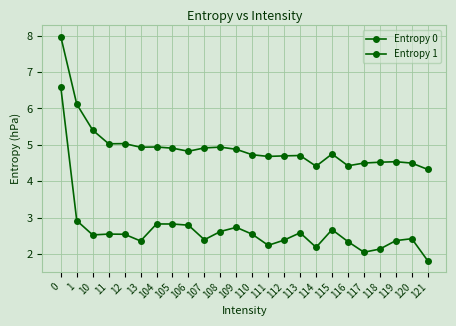

True or false: Entropy 0 and Entropy 1 intersect in this chart.

False